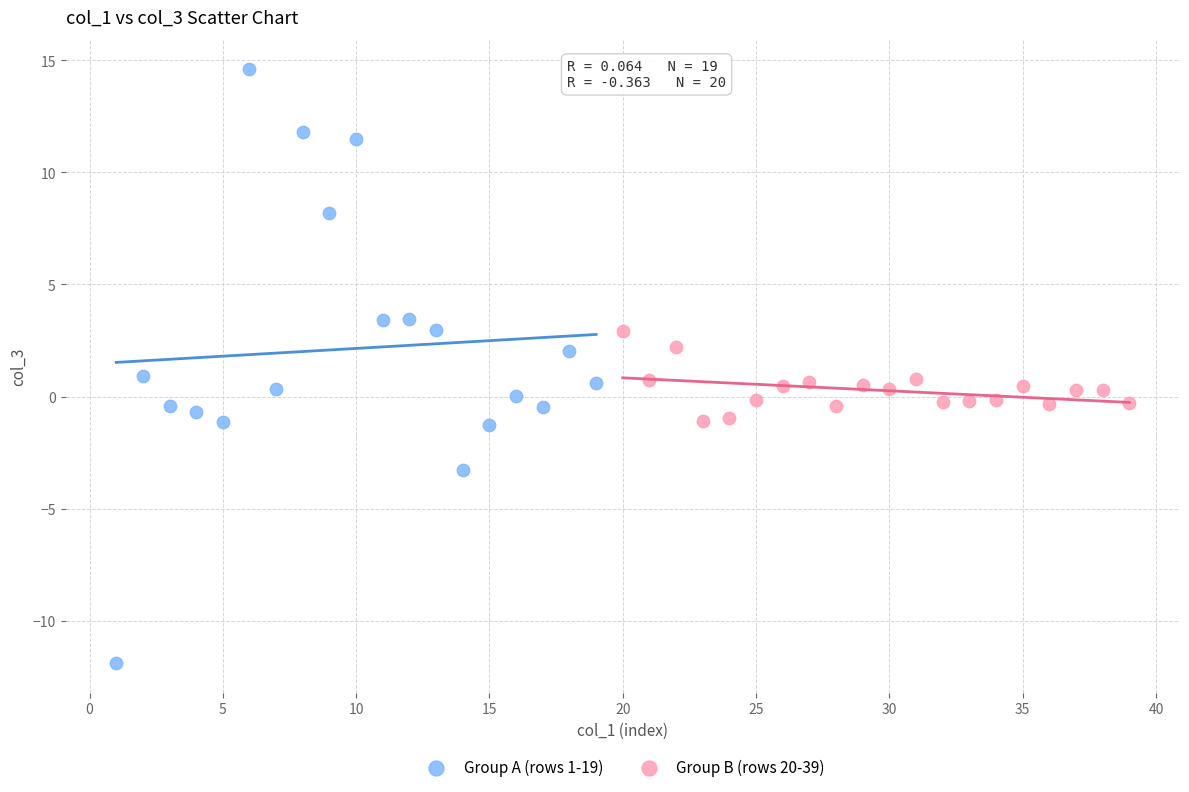

Which series reaches the minimum Y coordinate?

Group A (rows 1-19)